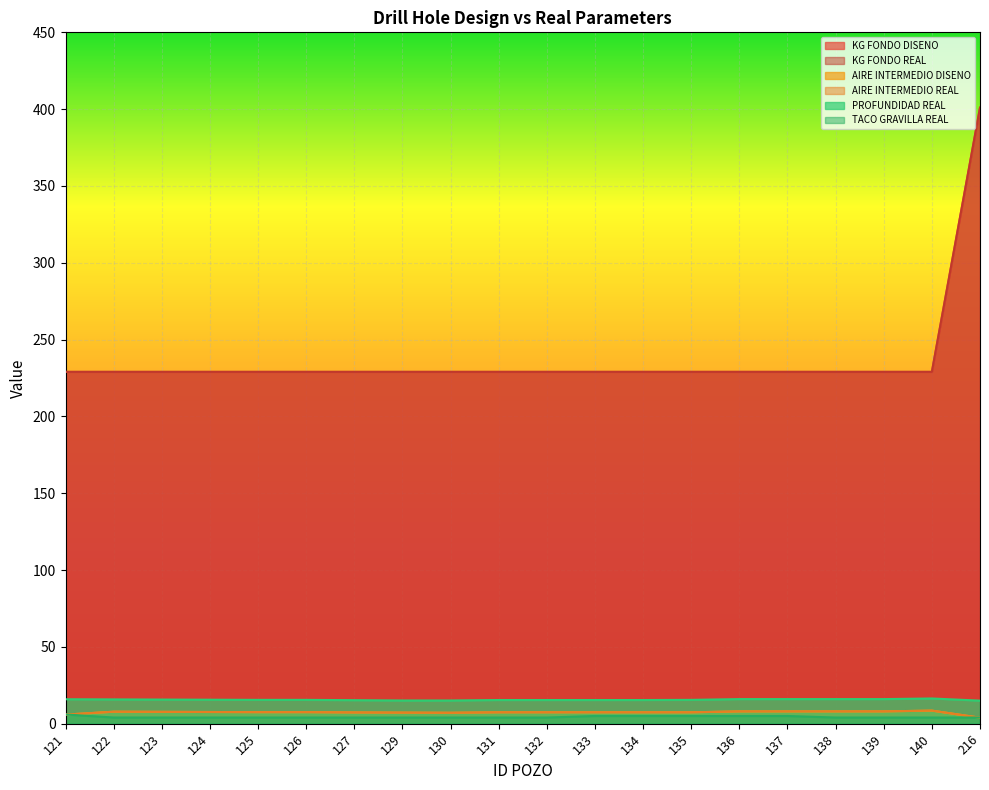

Which has a higher value, 121 or 137?

121